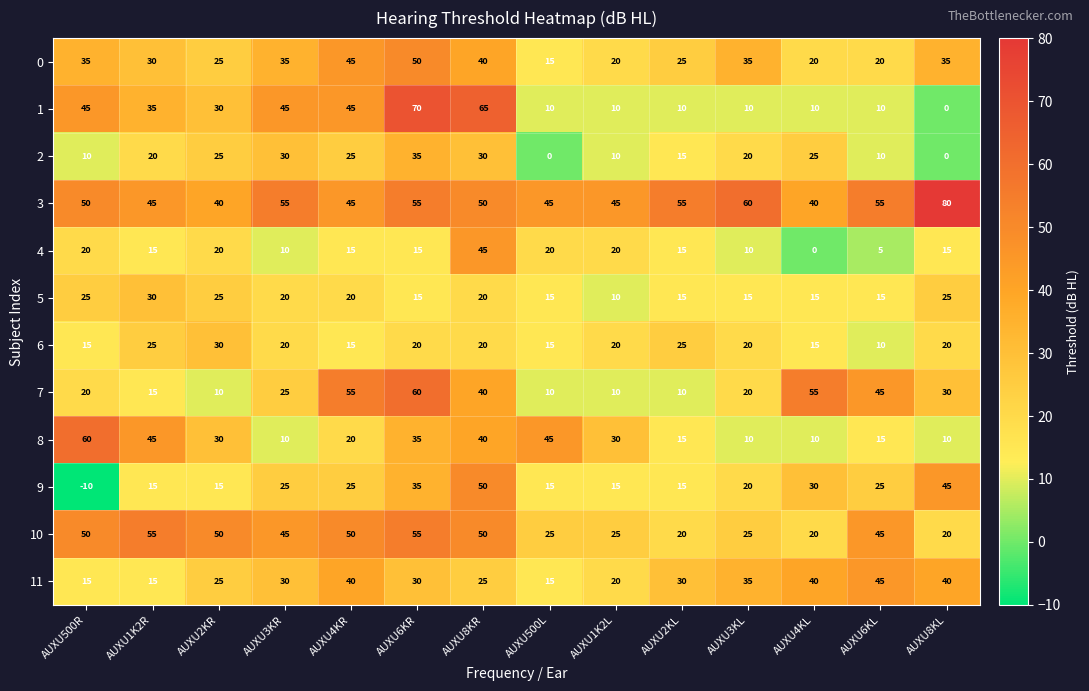

What is the greatest value displayed?

80